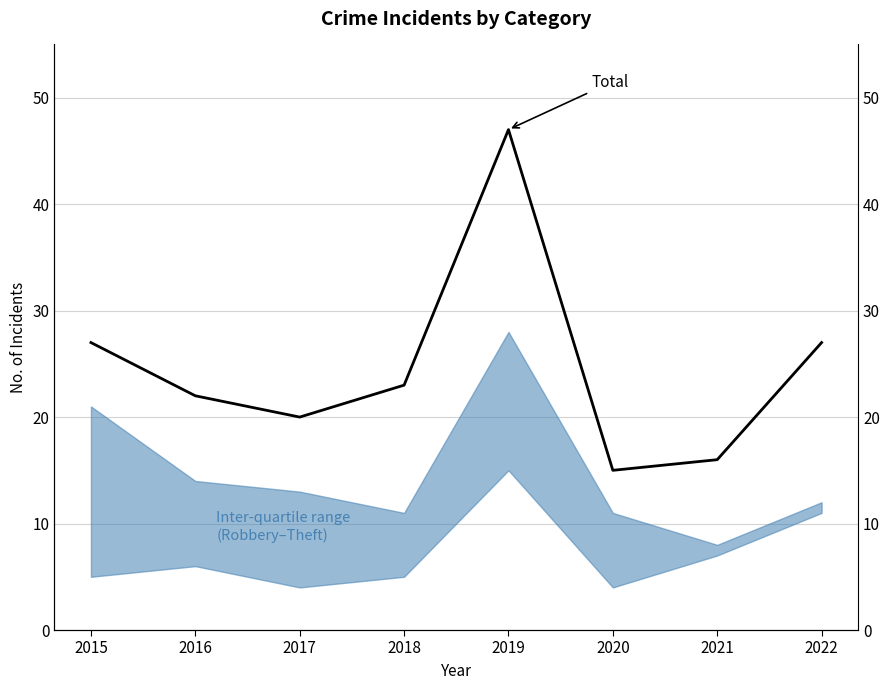

What is the value of the 6th point from the left?

15